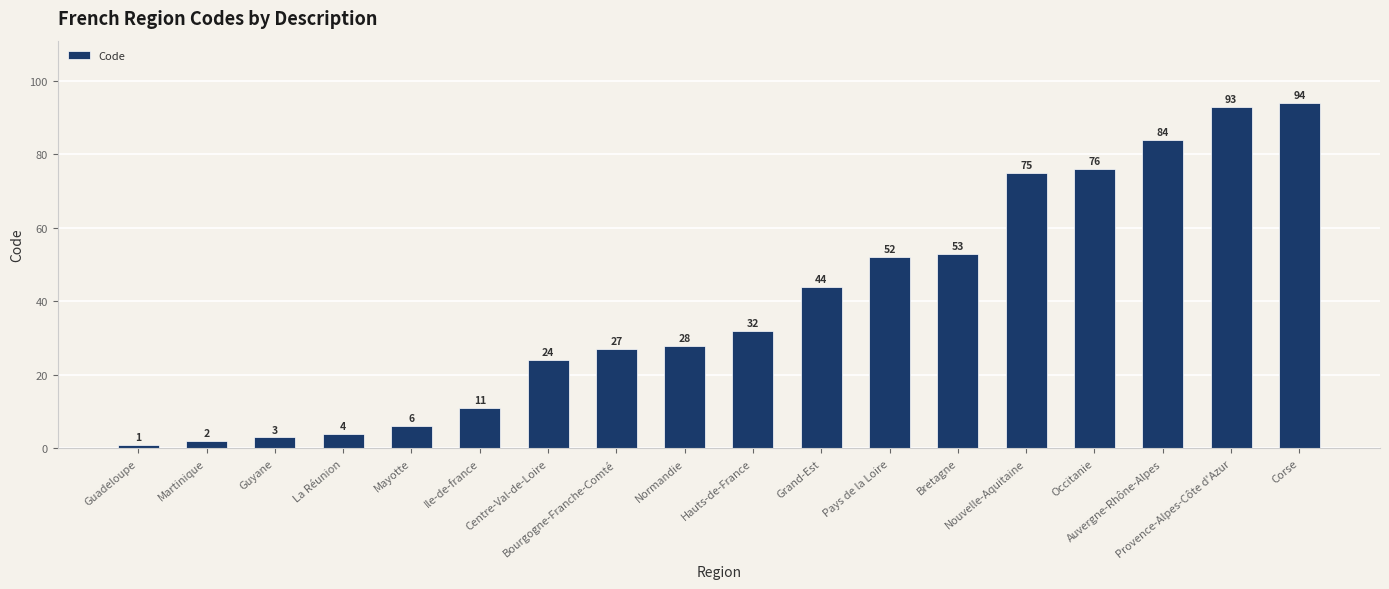

What is the smallest value displayed?

1